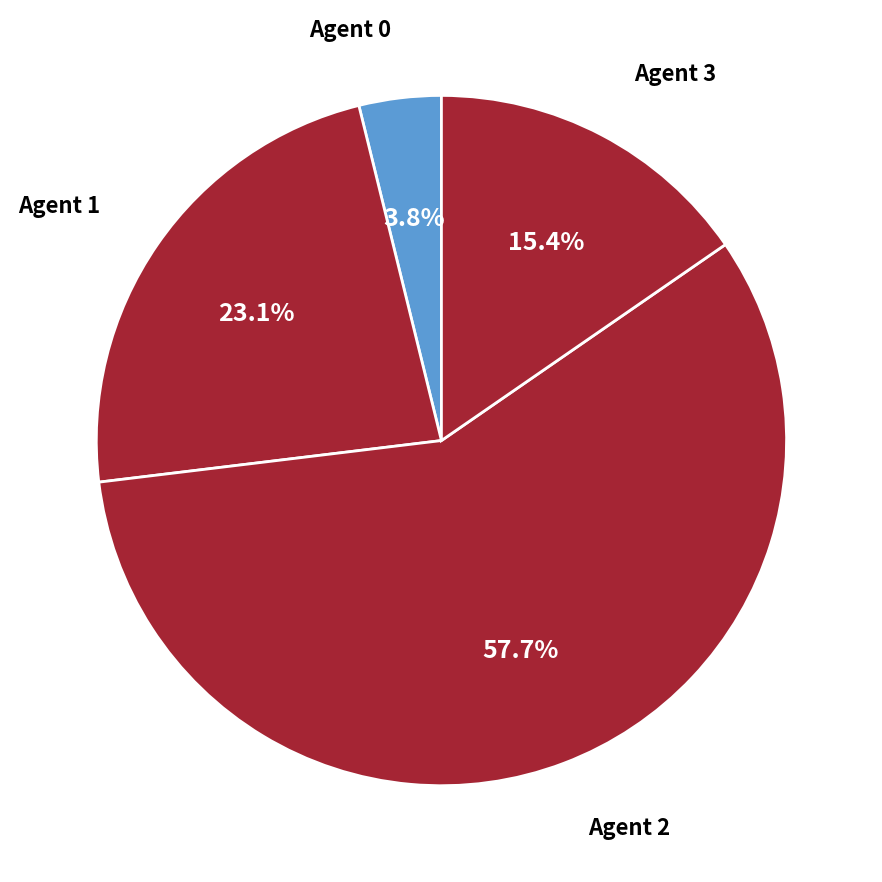

How many segments does this pie chart have?

4